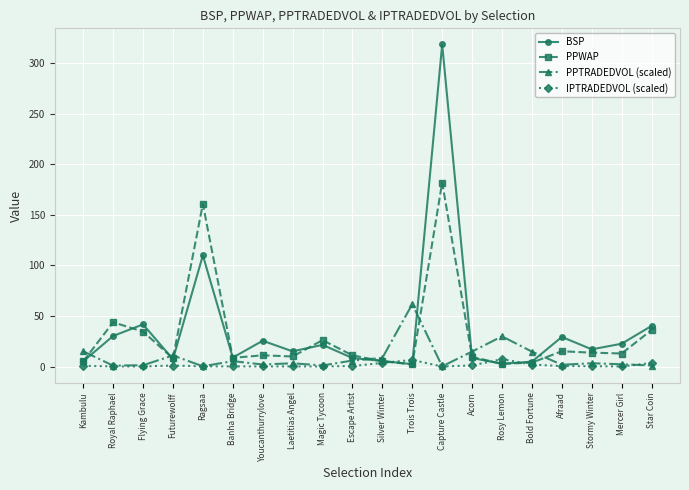

What value does the PPTRADEDVOL (scaled) series have at Afraad?

1.7